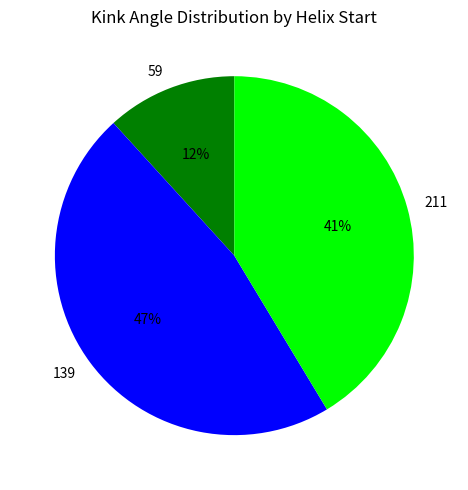

What is the smallest slice in the pie chart?

59